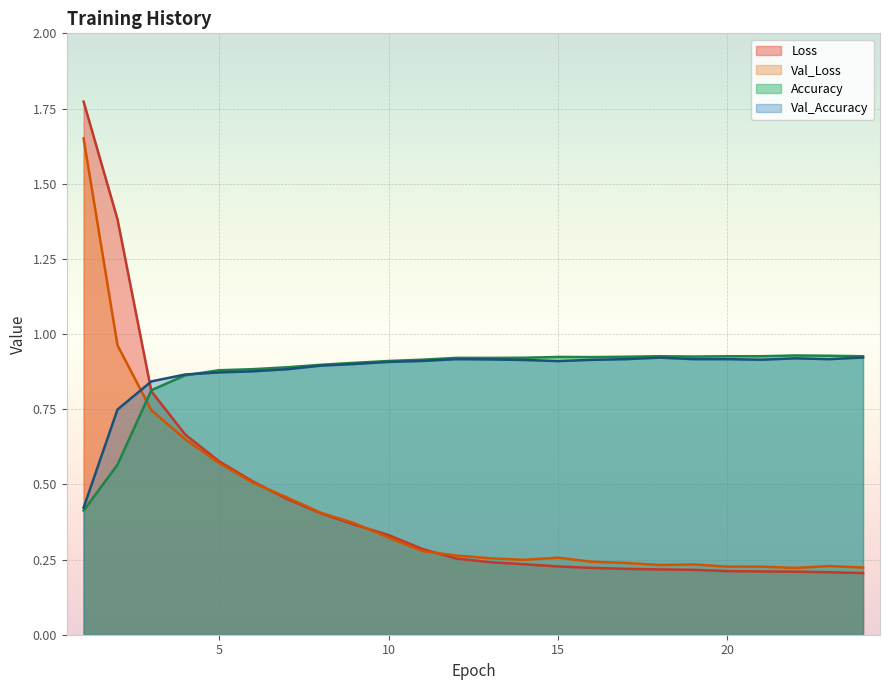

At which category does Val_Loss reach its first local valley?

14